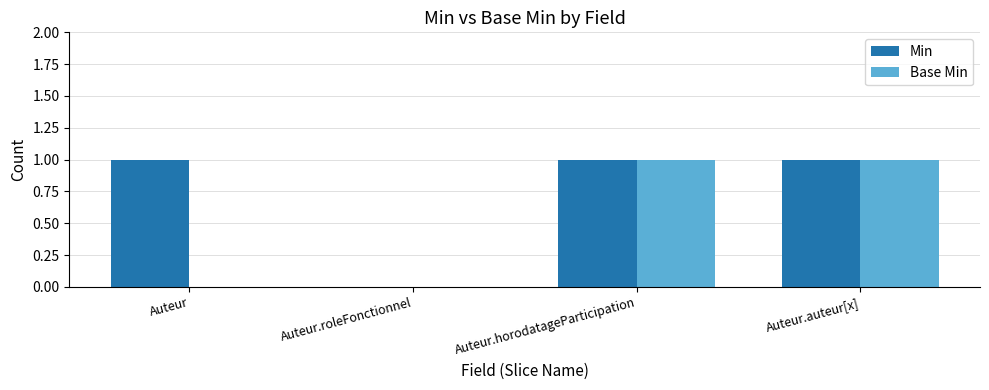

Which series has the largest total across all categories?

Min